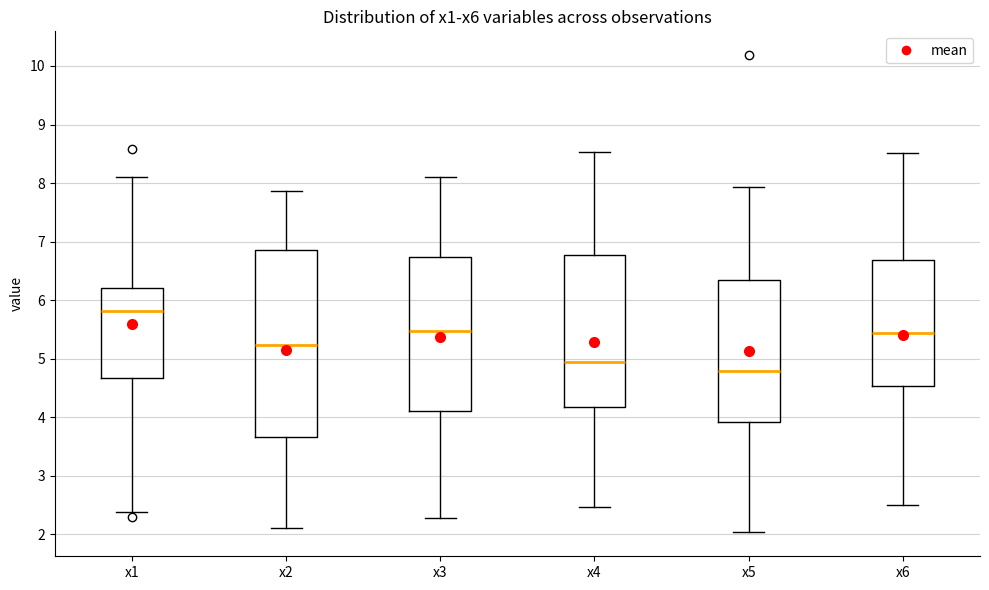

Reading left to right, transcribe this box plot: for each box, give where its median line is, the range the box spans, and where its two whiskers end, as read against the y-axis. The values are not printed on the chart, so give them approximately, as read against the axis.

x1: median 5.8, box 4.7 to 6.2, whiskers 2.4 to 8.1
x2: median 5.2, box 3.7 to 6.9, whiskers 2.1 to 7.9
x3: median 5.5, box 4.1 to 6.7, whiskers 2.3 to 8.1
x4: median 4.9, box 4.2 to 6.8, whiskers 2.5 to 8.5
x5: median 4.8, box 3.9 to 6.3, whiskers 2.0 to 7.9
x6: median 5.4, box 4.5 to 6.7, whiskers 2.5 to 8.5